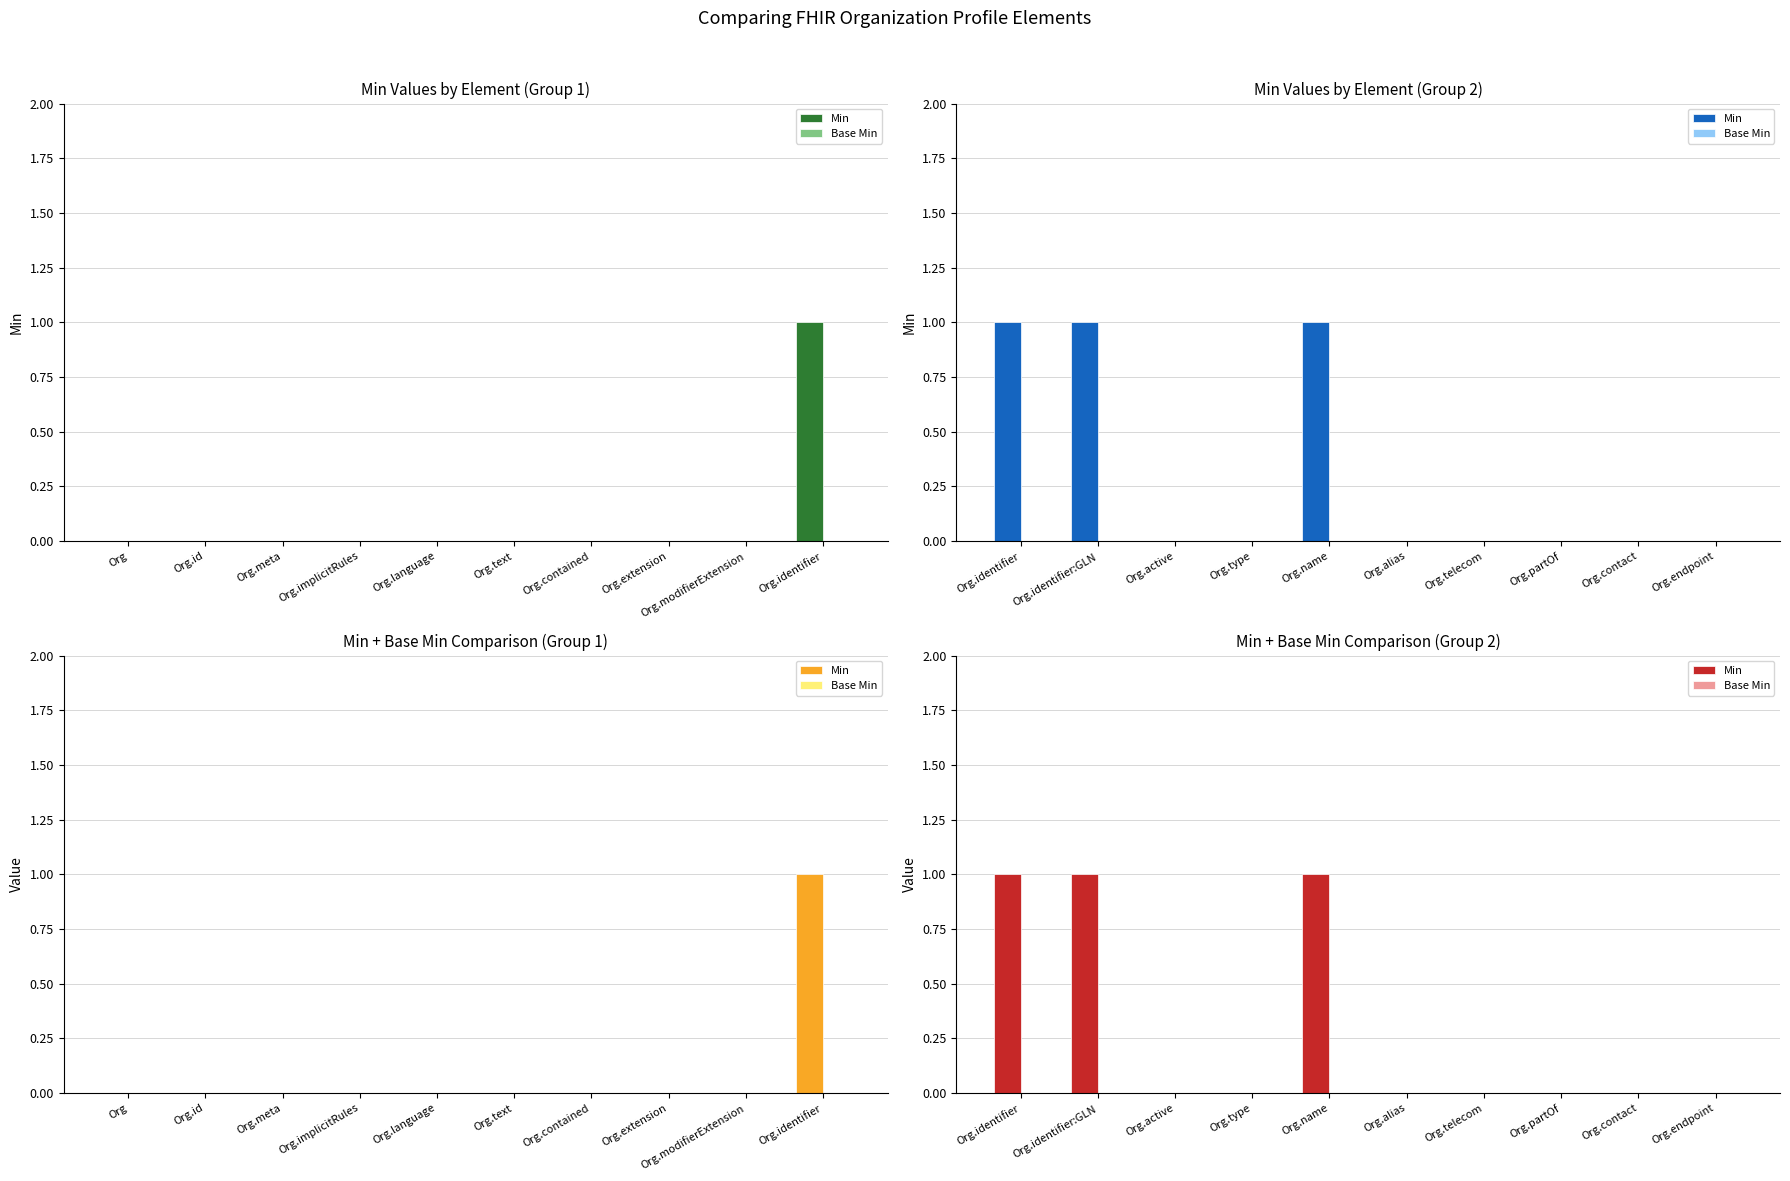

What is the greatest value displayed?

1